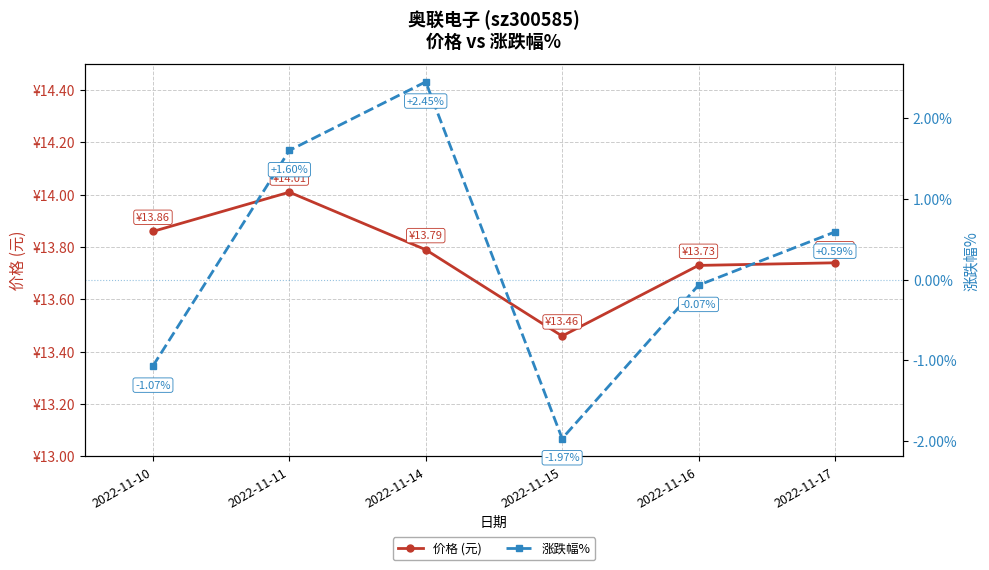

True or false: 涨跌幅% and 价格 (元) cross at least once.

False